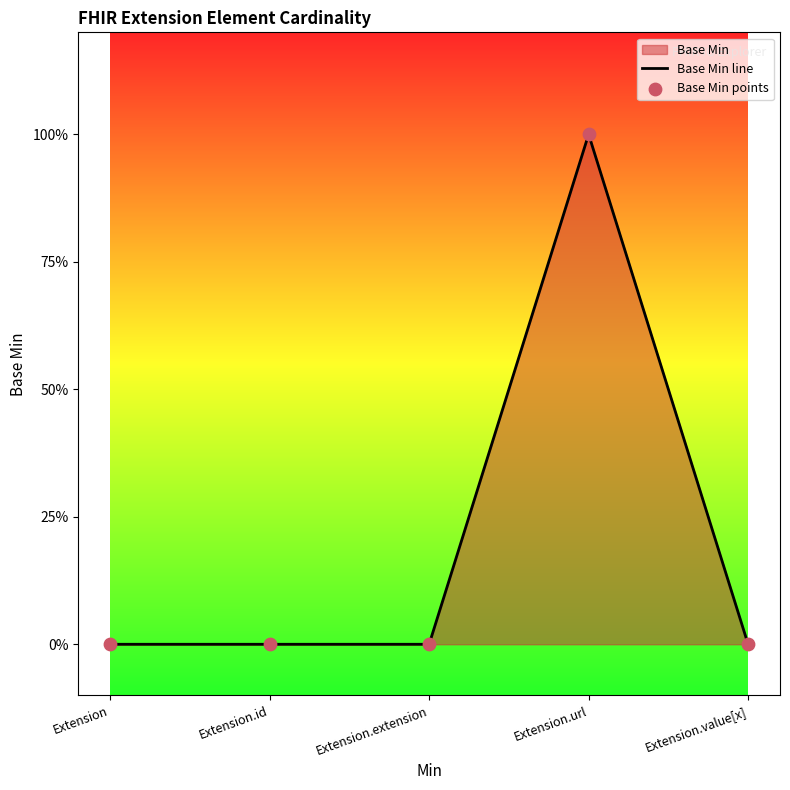

Which series reaches the minimum Y coordinate?

Base Min line